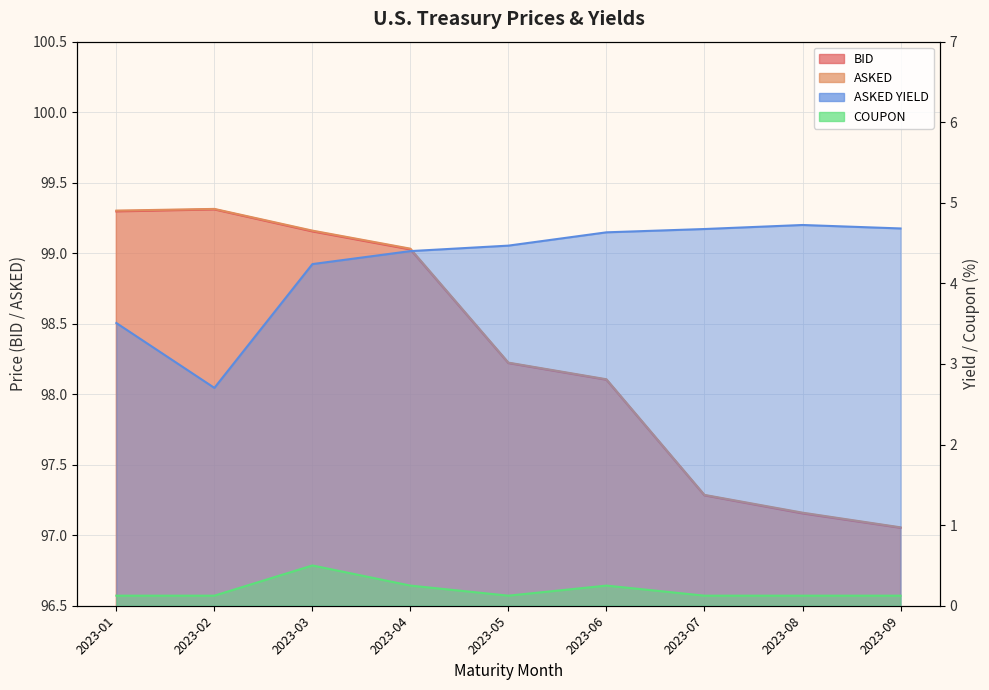

At which label does BID reach its peak?

2023-02